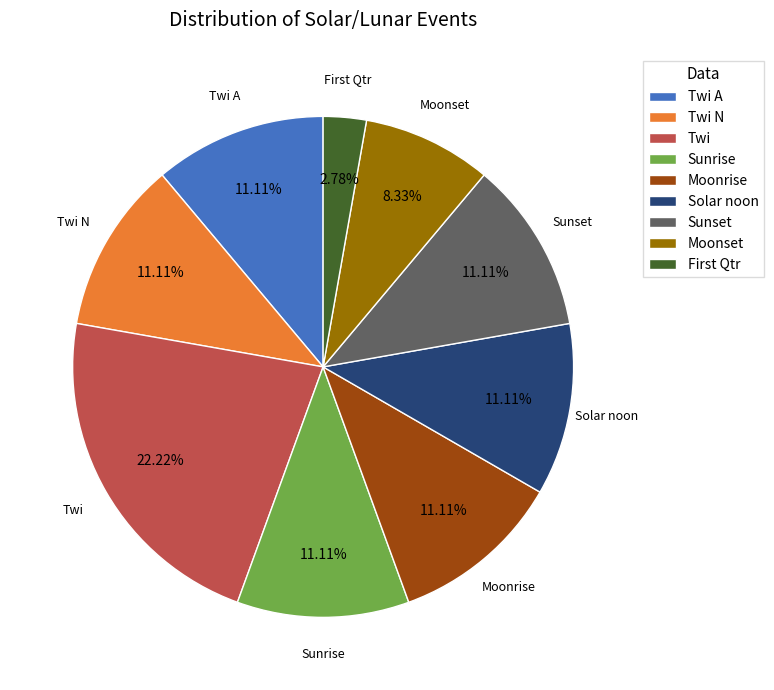

Is the sum of Moonrise and Moonset greater than half?

No